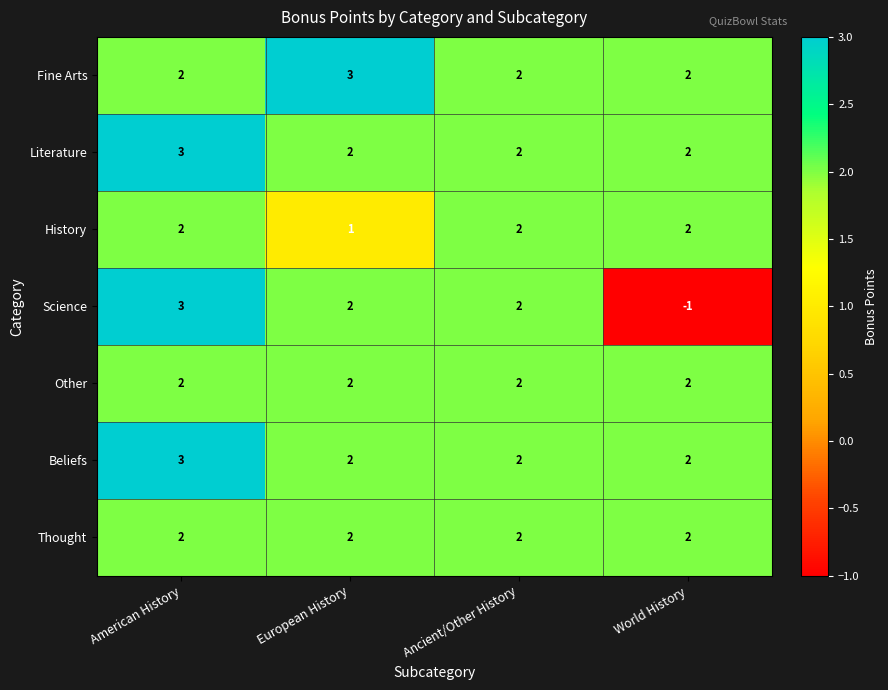

At how many categories does at least one series exceed 0?

4